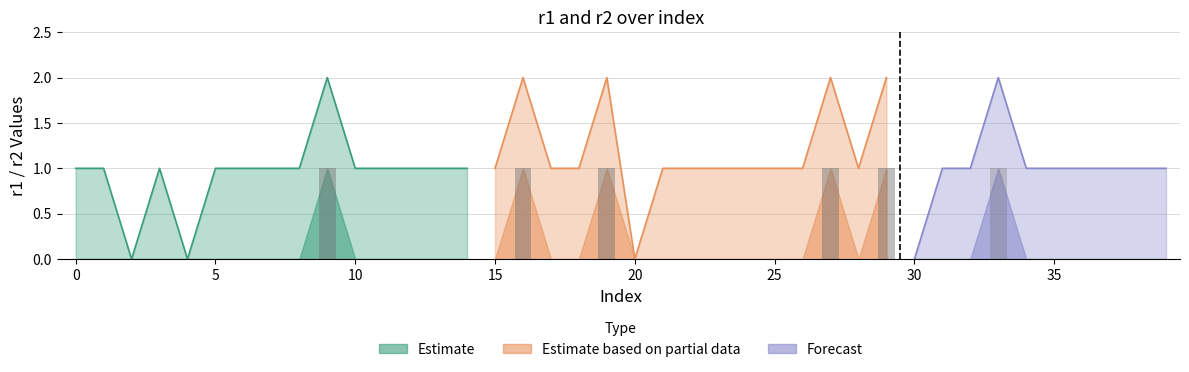

At which label is r1 closest to 0?

2